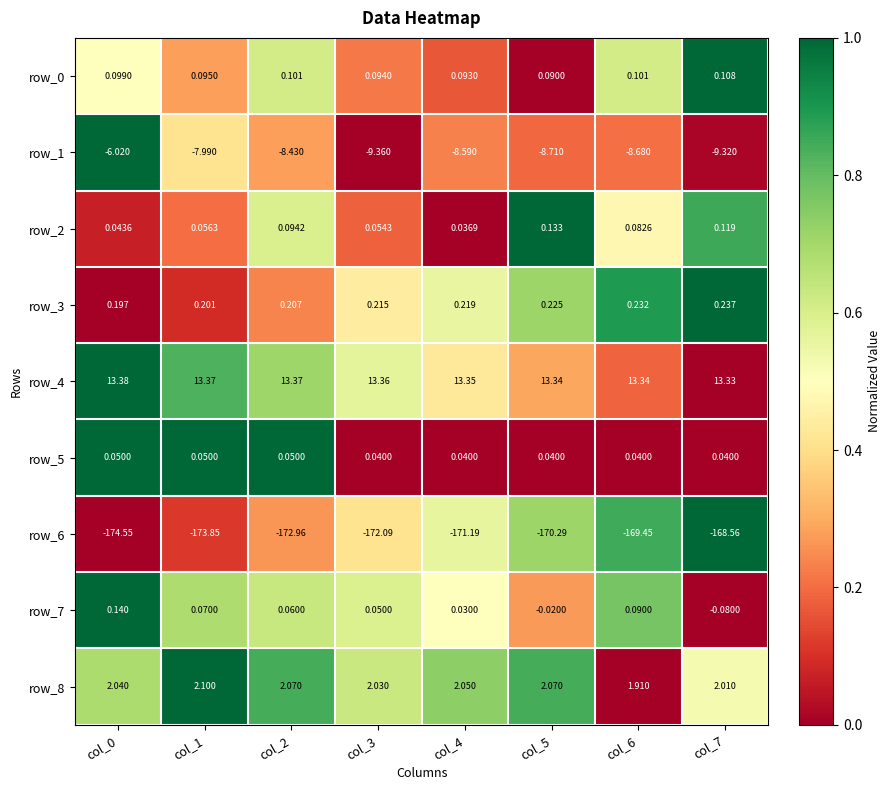

How many categories are shown in the chart?

8